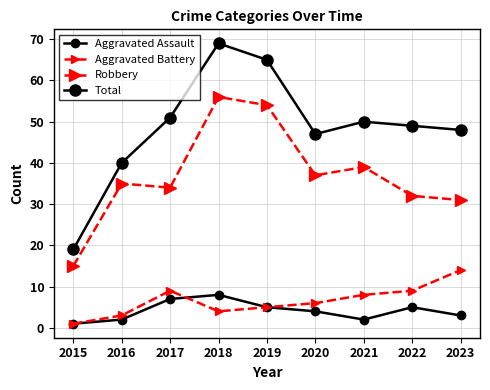

Reading left to right, what are all the values shown in this chart?

Aggravated Assault: 1	2	7	8	5	4	2	5	3
Aggravated Battery: 1	3	9	4	5	6	8	9	14
Robbery: 15	35	34	56	54	37	39	32	31
Total: 19	40	51	69	65	47	50	49	48